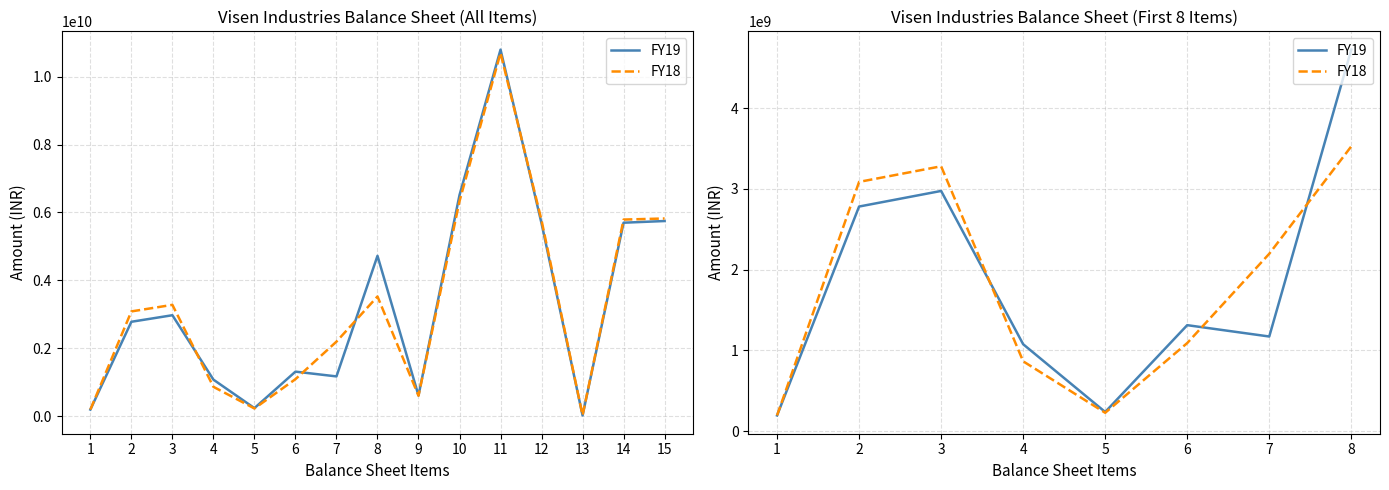

What is the difference between the maximum and minimum values in the FY19 series?

4530050000